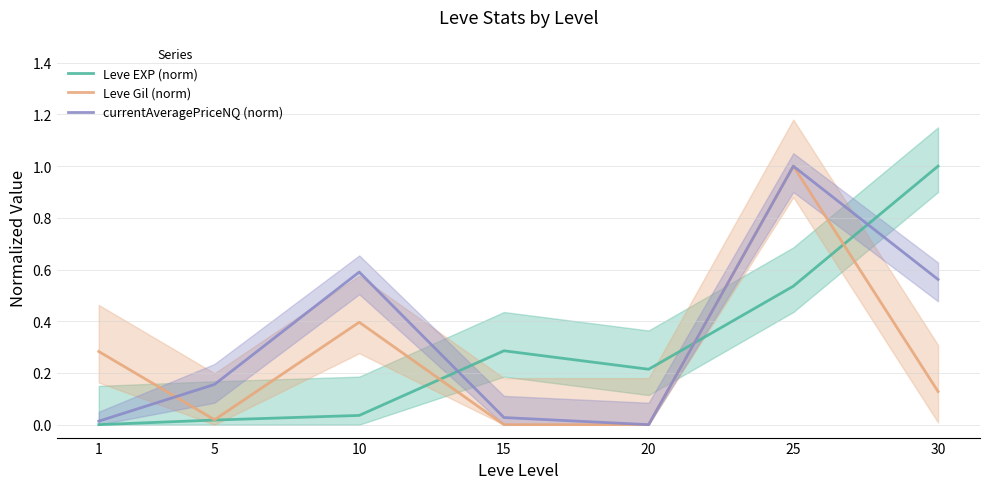

At which category is the sum across all series the highest?

25